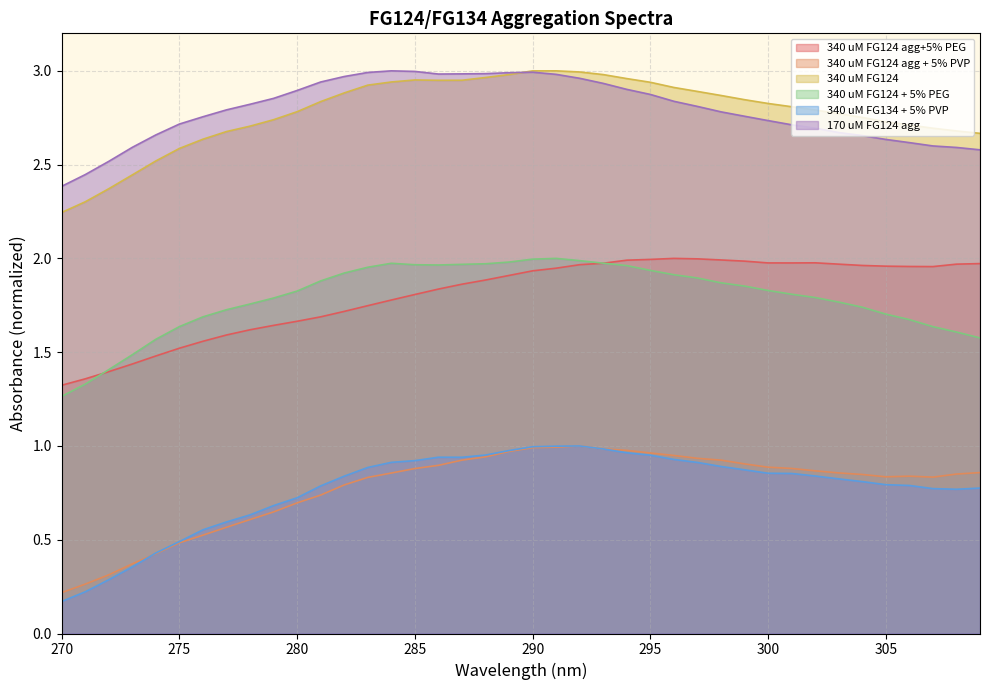

What is the difference between the maximum and minimum values in the 340 uM FG124 + 5% PEG series?

0.7